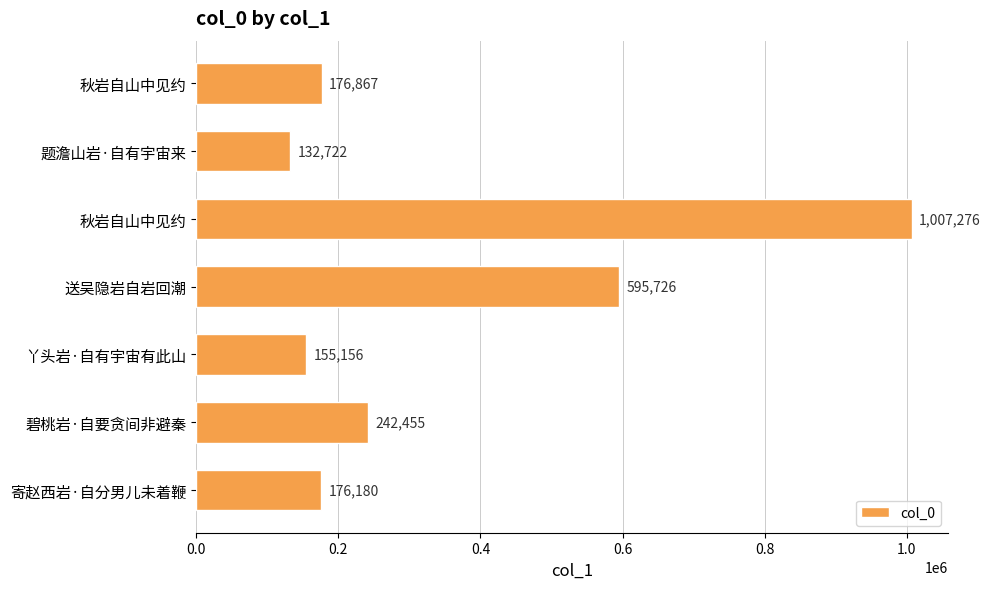

At which label is the value closest to 569999?

送吴隐岩自岩回潮